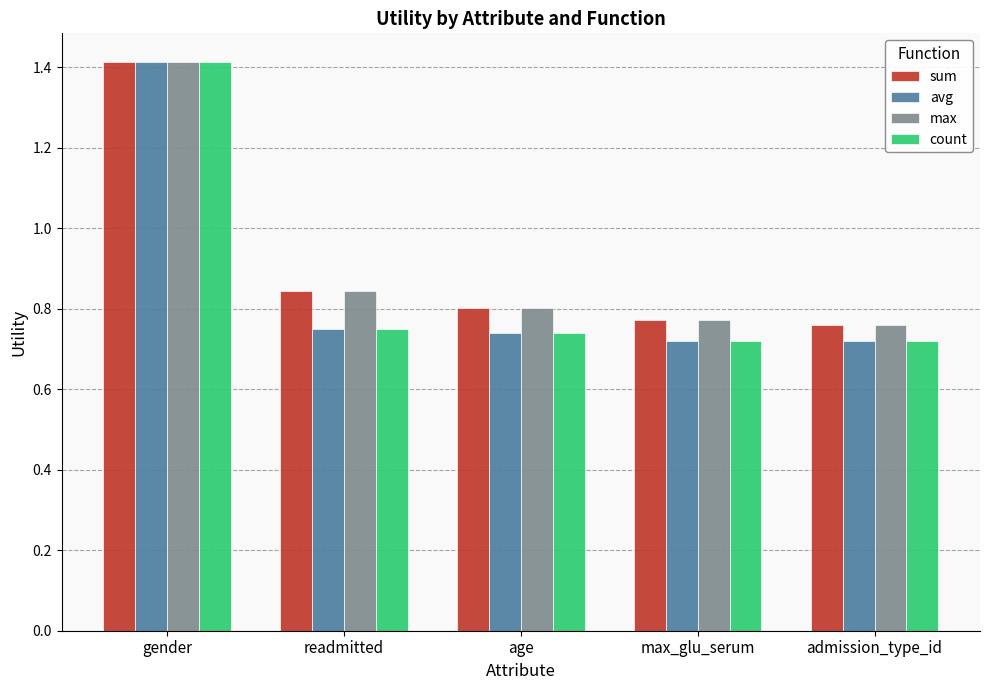

At which label does count reach its peak?

gender